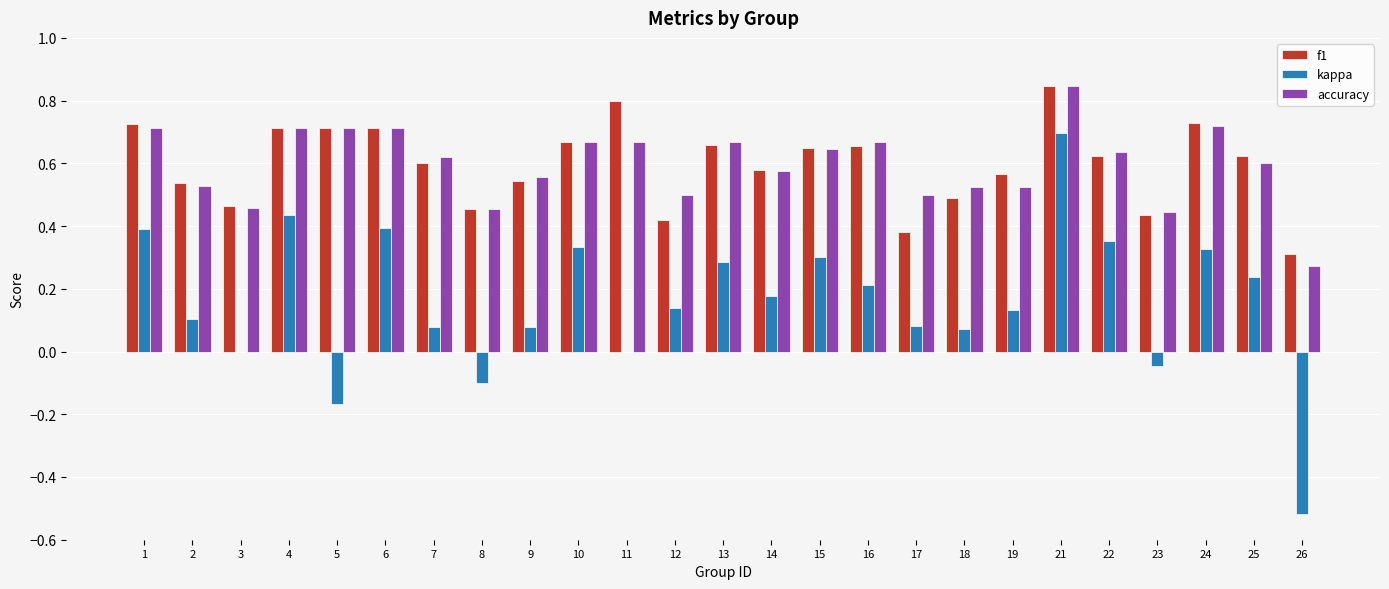

At which category is the sum across all series the highest?

21